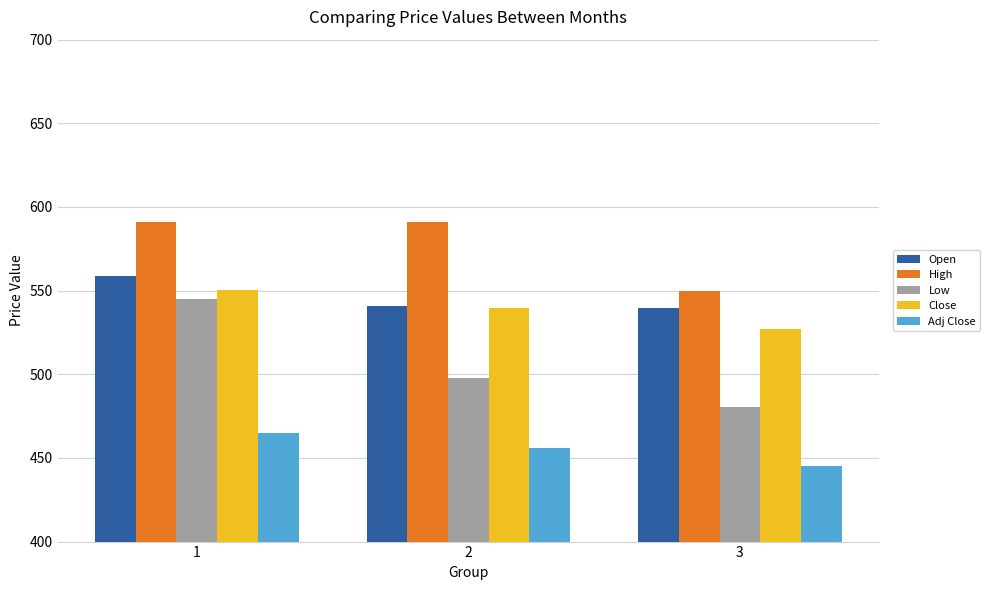

Which category has the highest value in the Open series?

1